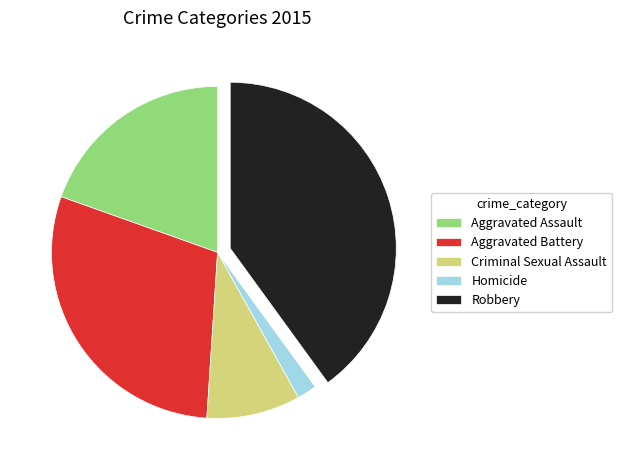

Is it true that Homicide is 12% of the pie?

False